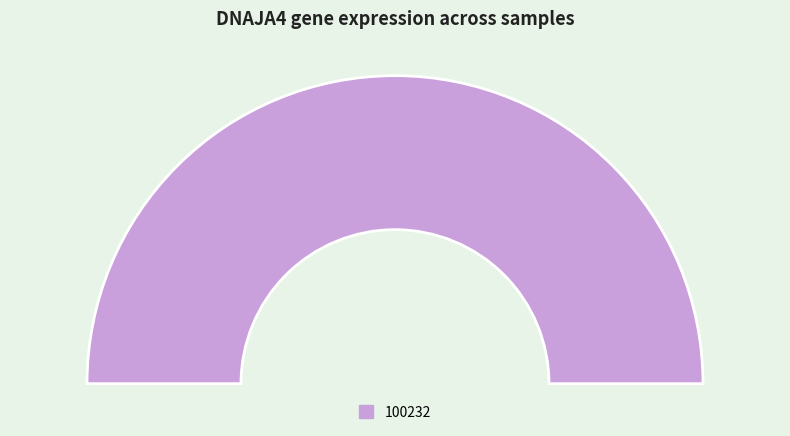

What percentage is NOT represented by 146218?

100.0%